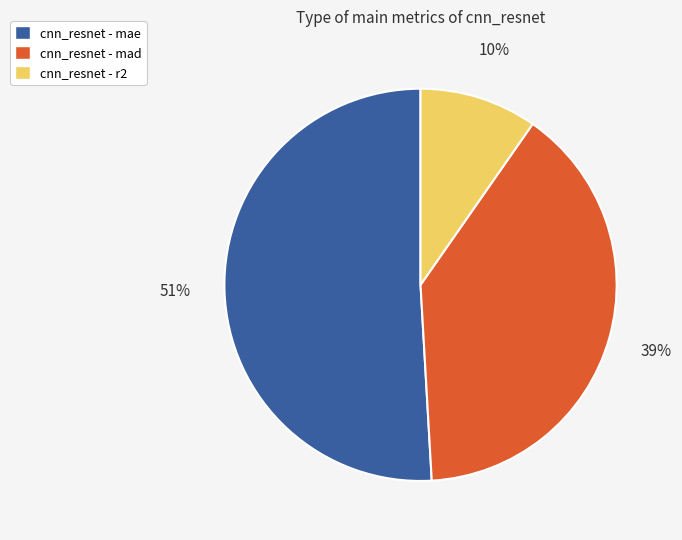

Rank the categories by value from highest to lowest.

cnn_resnet - mae, cnn_resnet - mad, cnn_resnet - r2